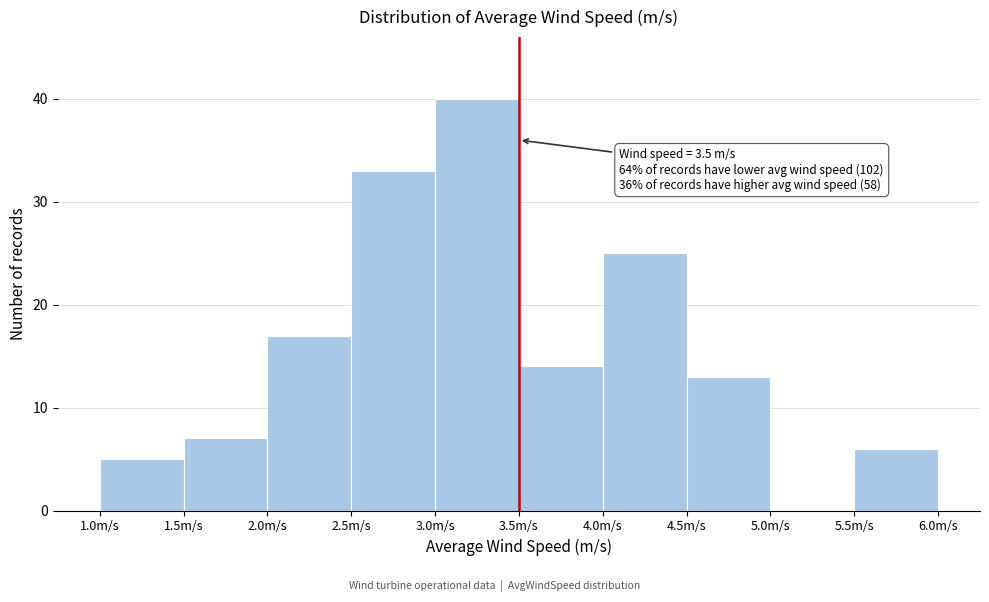

Over which range of the x-axis is the bar tallest?

3.0 to 3.5